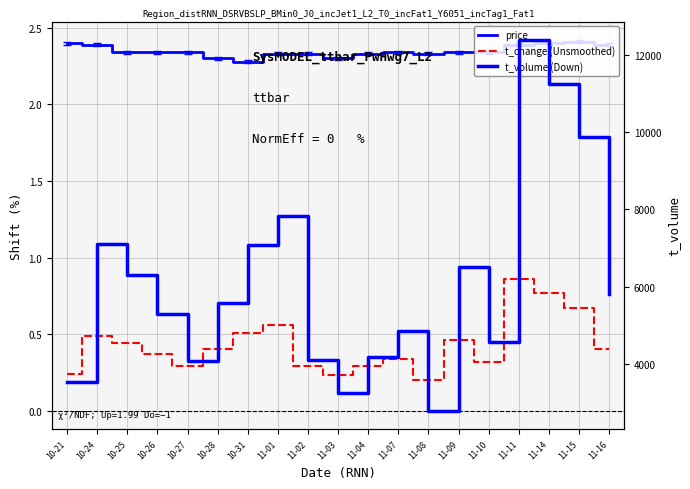

Which label corresponds to the largest value in the chart?

11-11